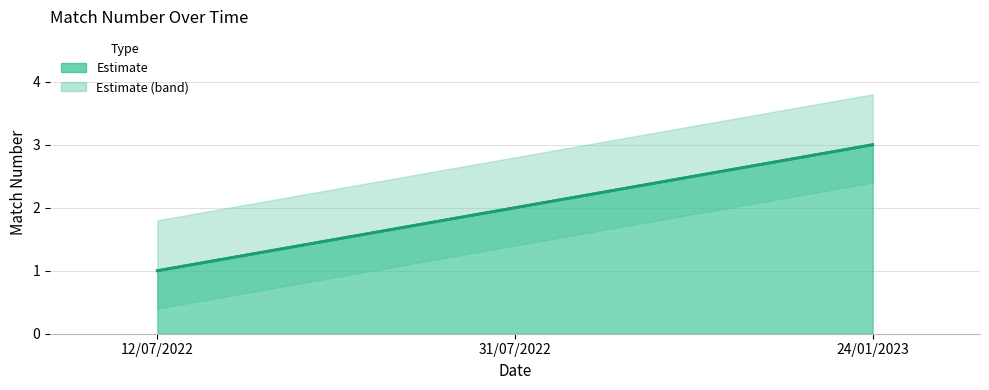

Between 12/07/2022 and 31/07/2022, which is larger?

31/07/2022